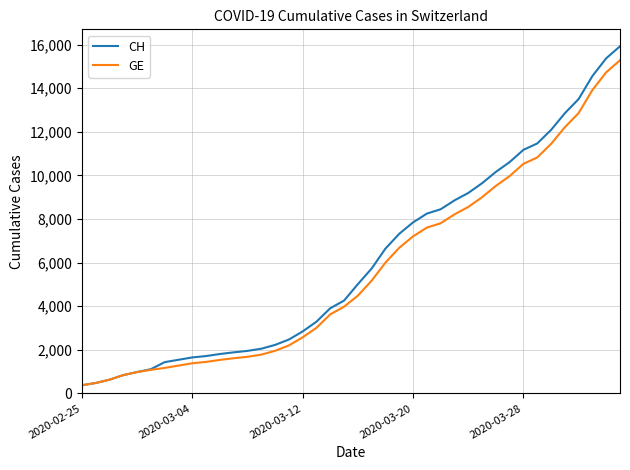

Which series has the widest spread of values?

CH